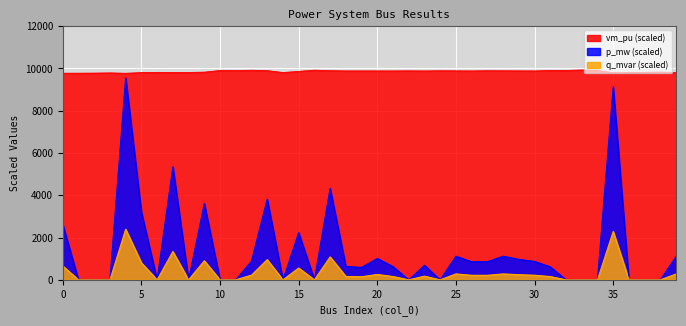

List the labels in order of q_mvar value, largest first.

4, 35, 7, 17, 13, 9, 5, 0, 15, 25, 28, 39, 20, 29, 12, 30, 27, 26, 23, 18, 21, 31, 19, 1, 2, 3, 6, 8, 10, 11, 14, 16, 22, 24, 32, 33, 34, 36, 37, 38